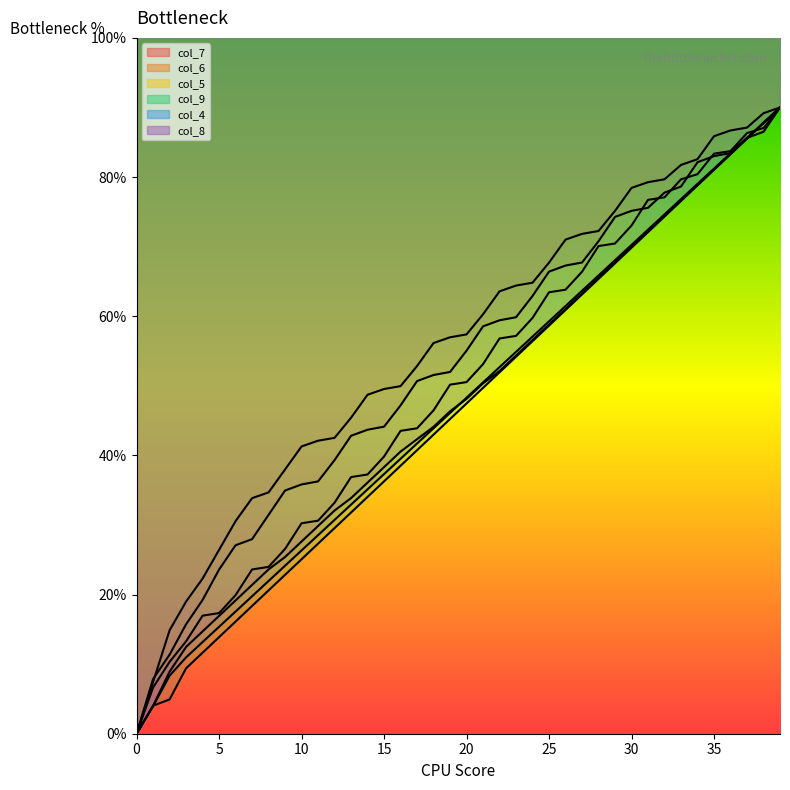

What is the maximum value for col_4?

90.0